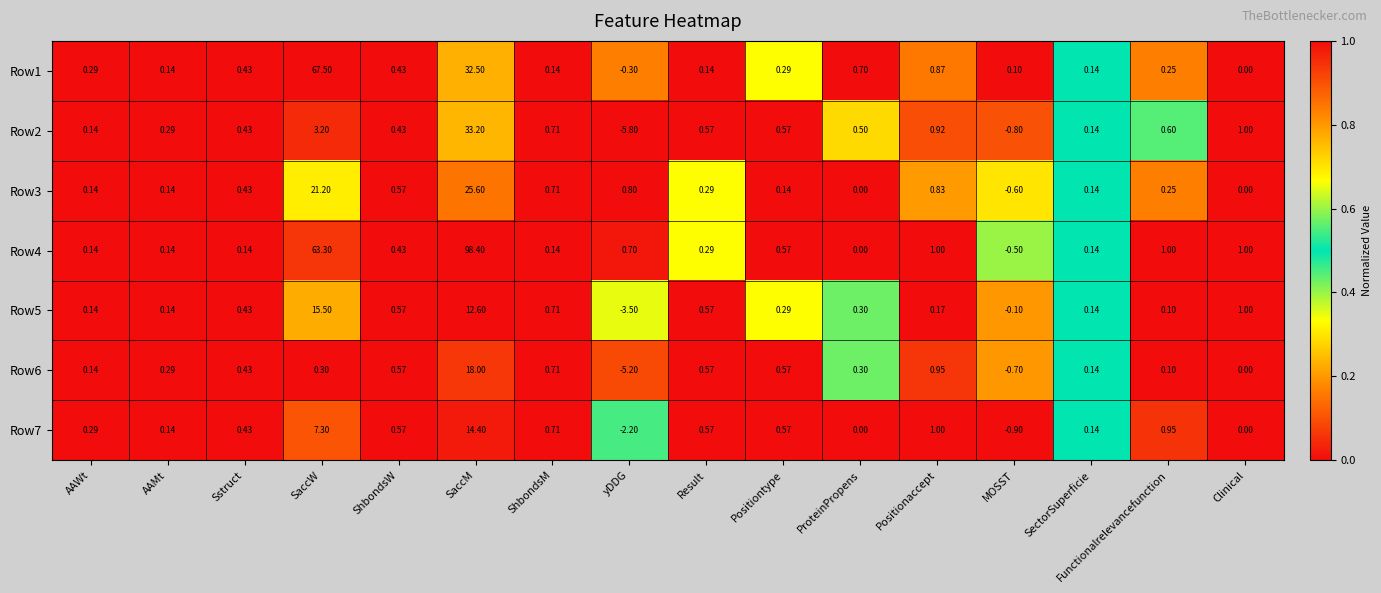

Between AAMt and SaccM, which series saw the biggest shift?

Row4